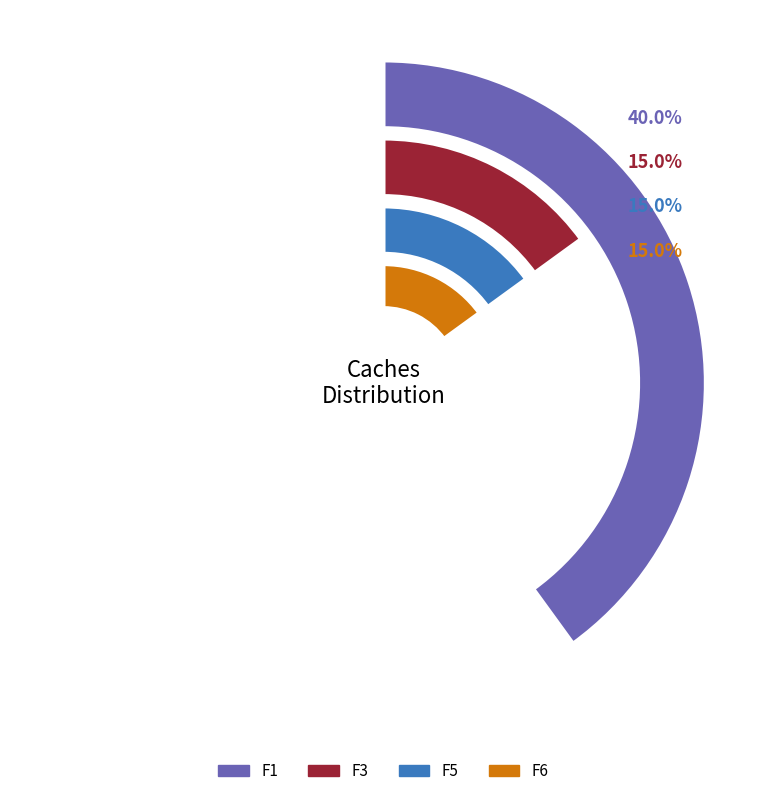

What is the total percentage of F1 and F3?

55.0%